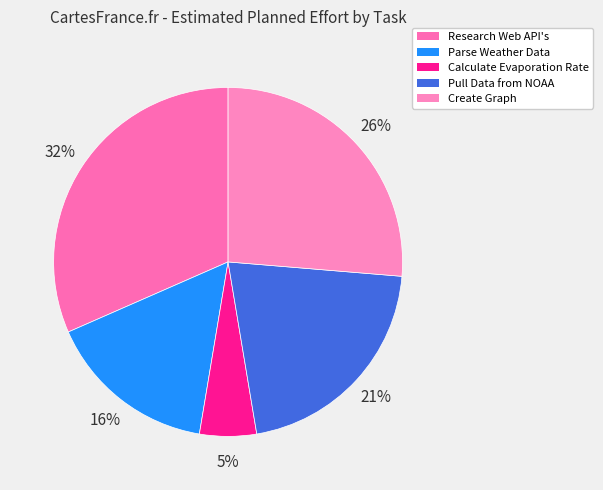

To the nearest percent, what percentage of the pie is Parse Weather Data?

16%